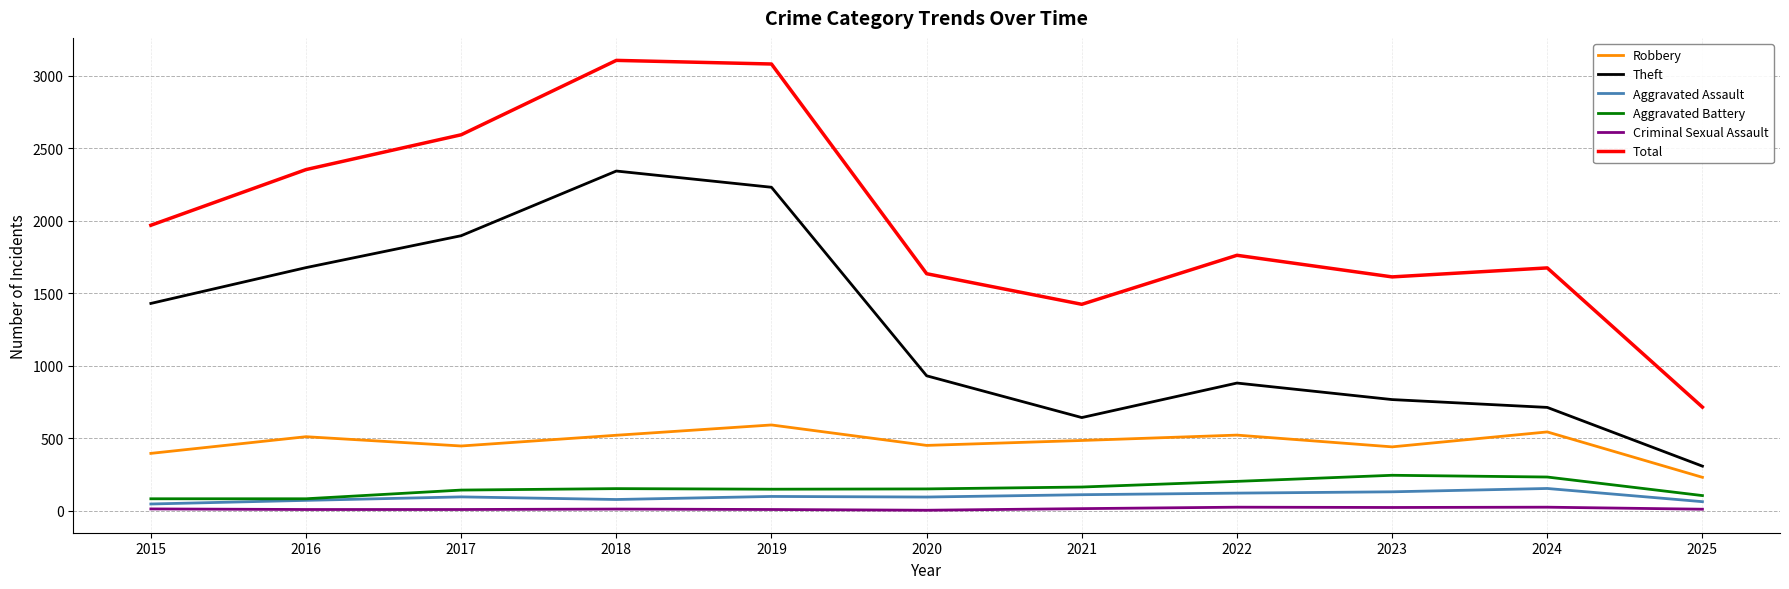

How many series are shown in this chart?

6